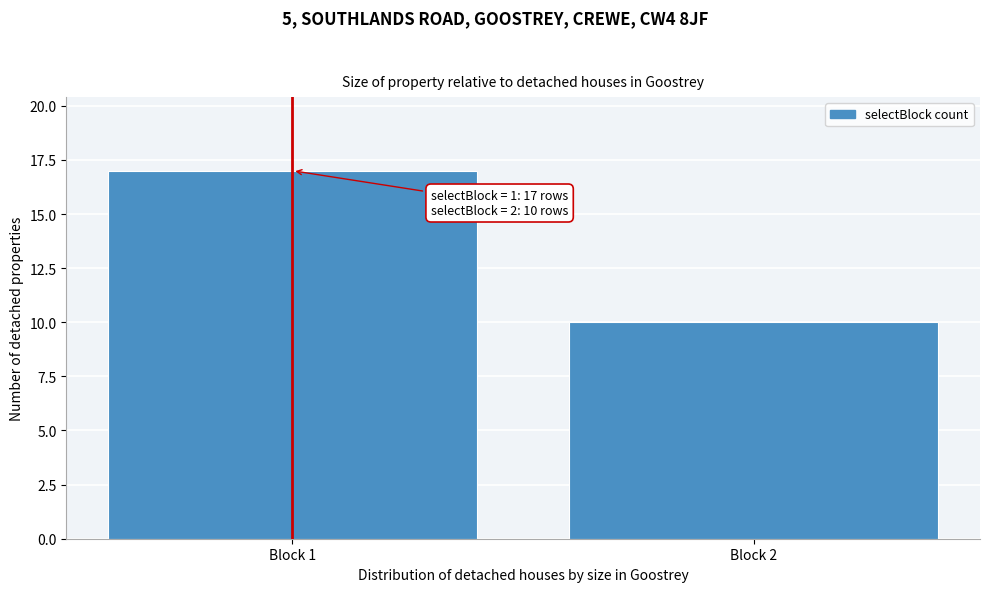

Reading left to right, transcribe all the data shown in this chart.

17	10